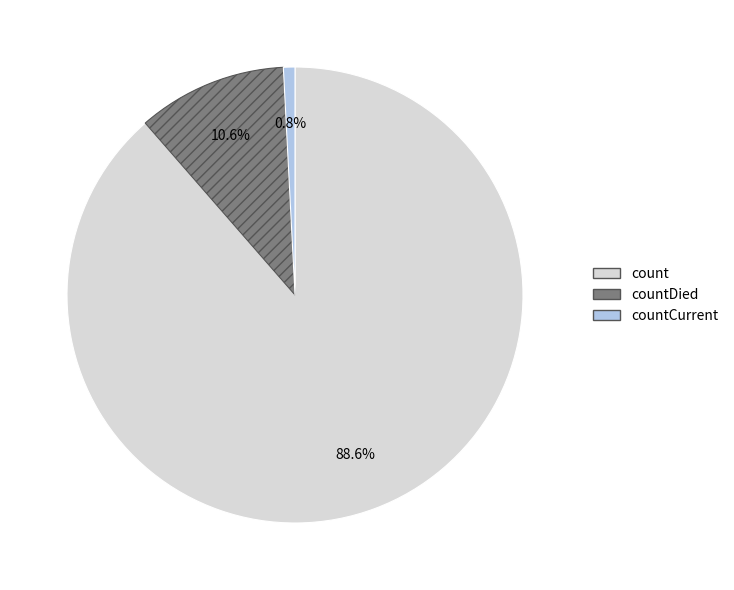

Is there a majority slice in this chart?

Yes